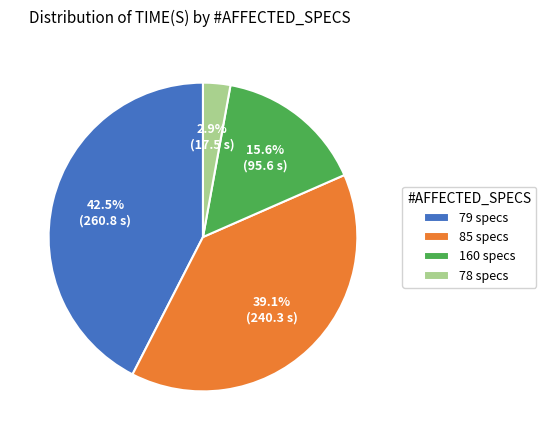

Rank the categories by value from highest to lowest.

79 specs, 85 specs, 160 specs, 78 specs